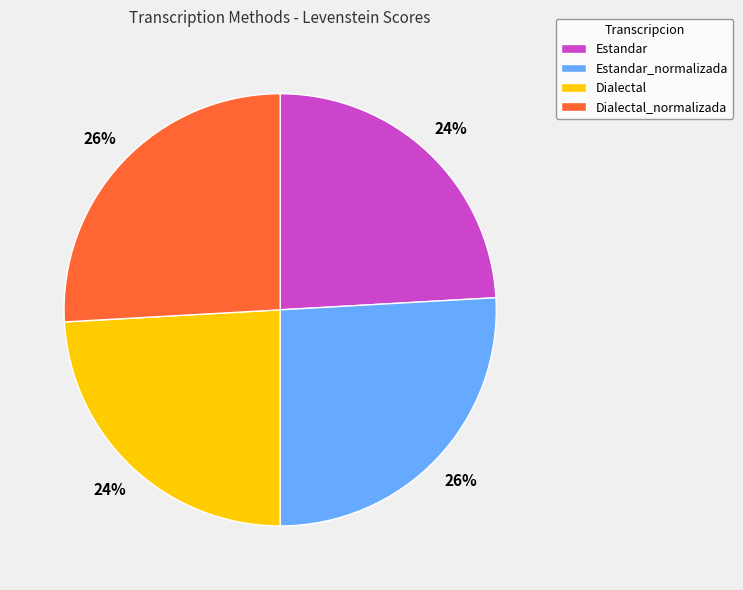

What percentage is the Dialectal slice, to the nearest percent?

24%